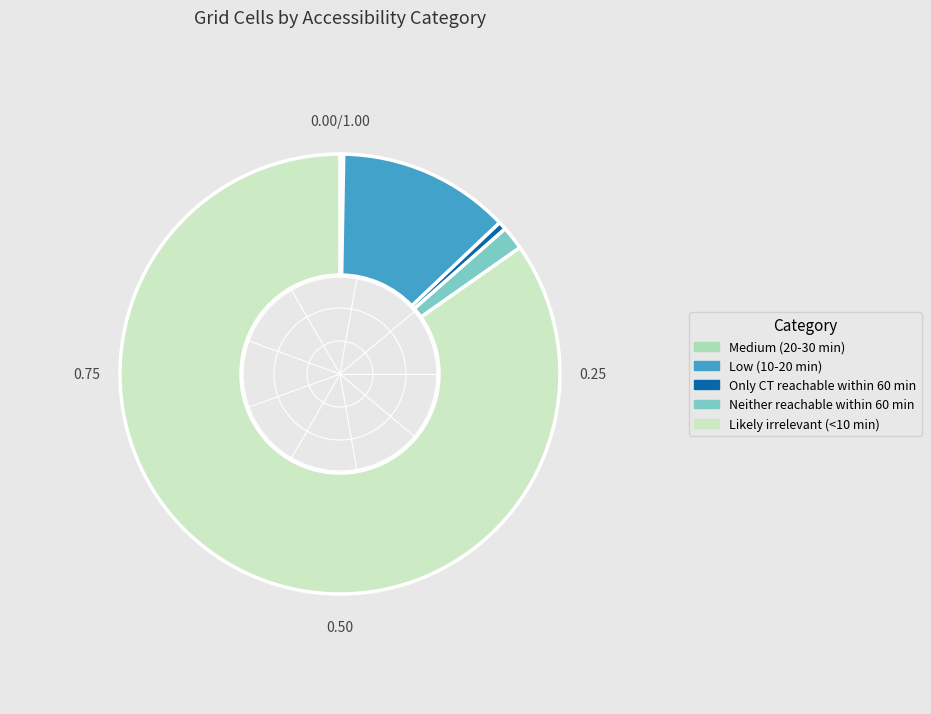

The Only CT reachable within 60 min slice represents 11% of the pie. True or false?

False